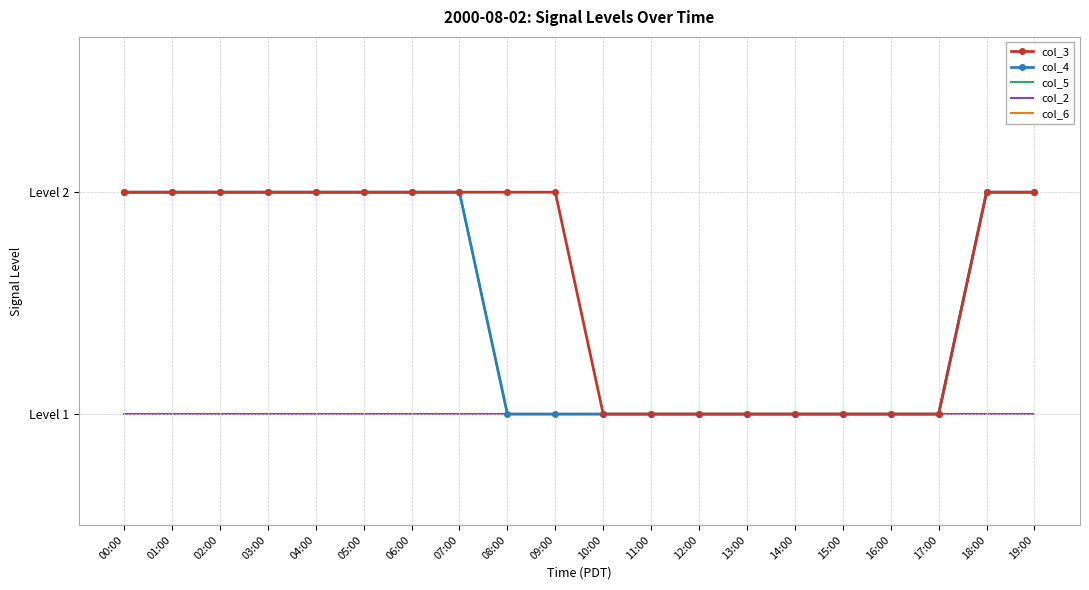

True or false: col_6 and col_3 cross at least once.

False